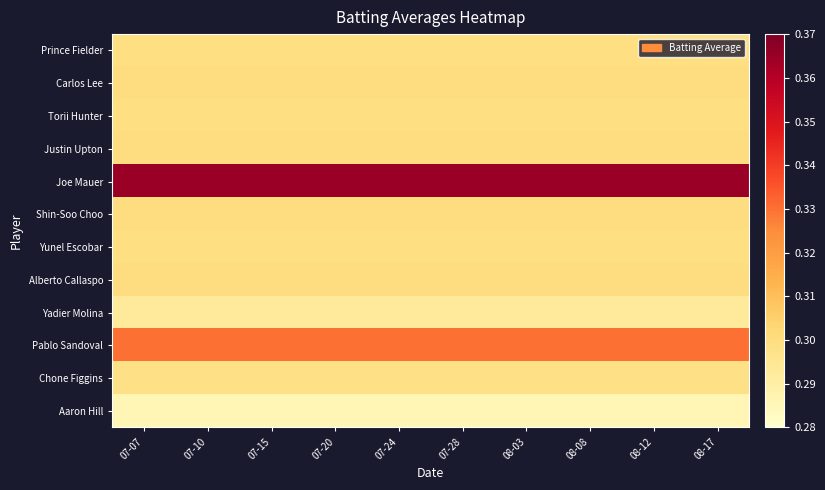

List the series in order of their peak value, lowest first.

Aaron Hill, Yadier Molina, Chone Figgins, Prince Fielder, Torii Hunter, Yunel Escobar, Carlos Lee, Justin Upton, Shin-Soo Choo, Alberto Callaspo, Pablo Sandoval, Joe Mauer